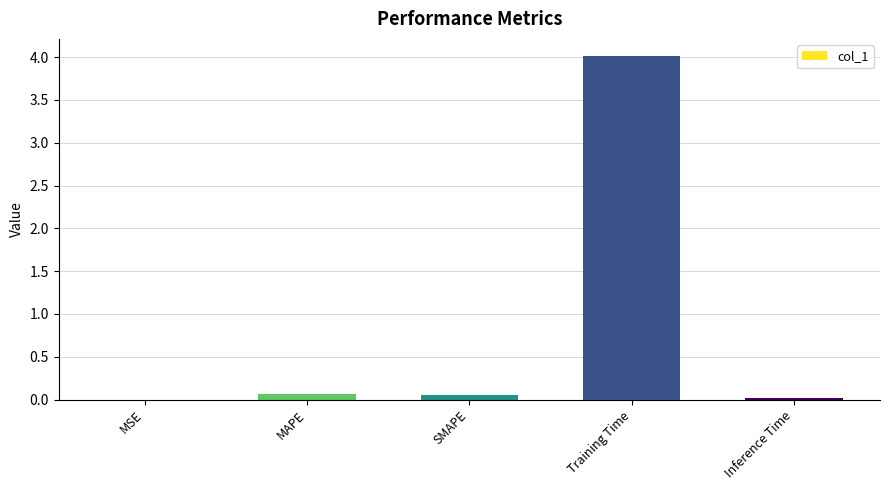

Does the chart contain stacked bars?

No